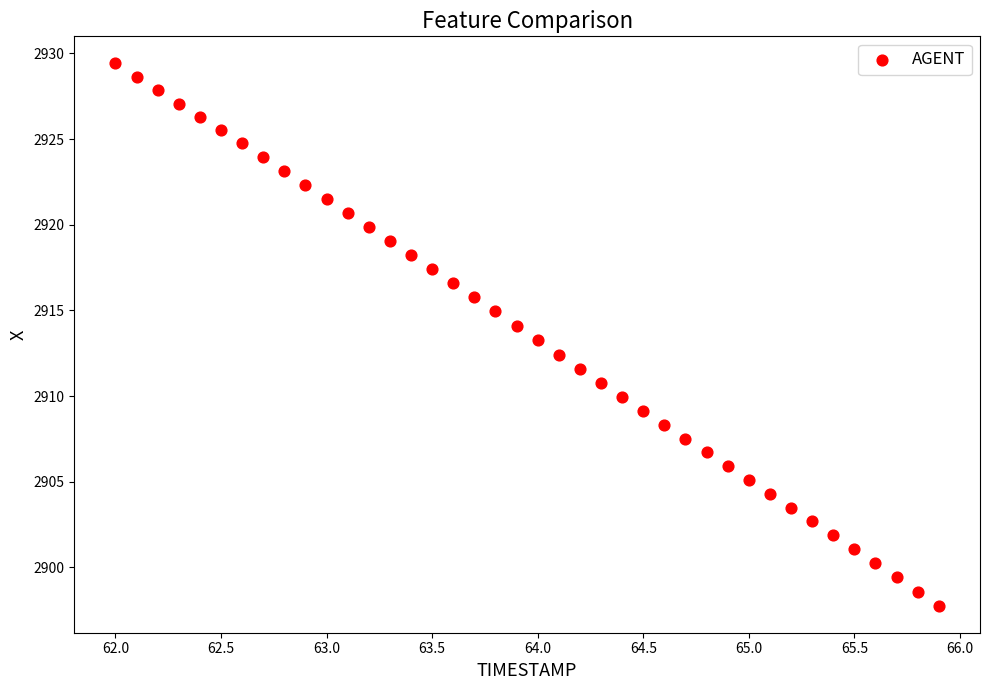

What is the range of X values (max minus min)?

3.9